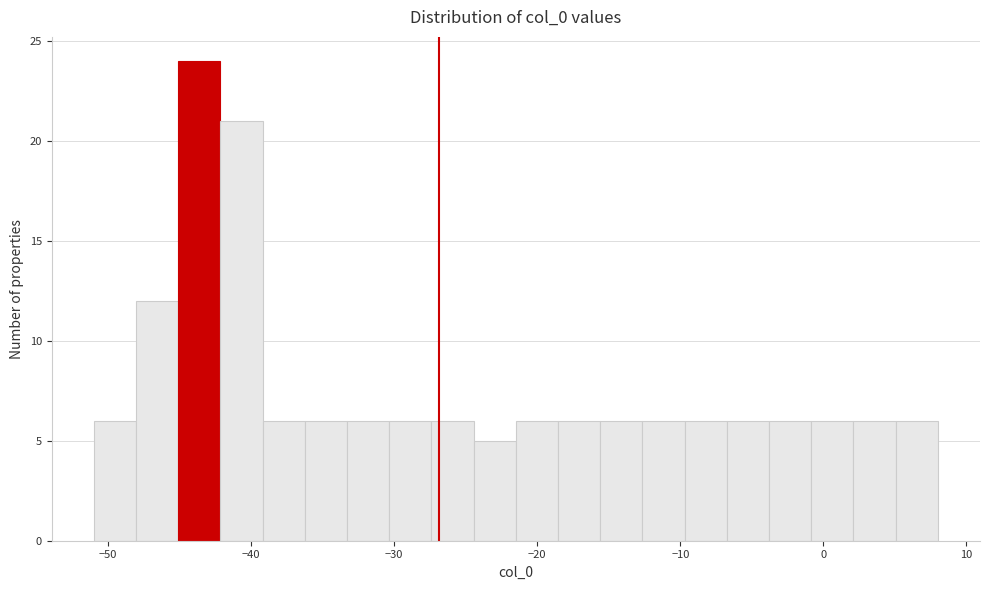

Read against the x-axis, roughly where is the centre of the tallest bar?

-44